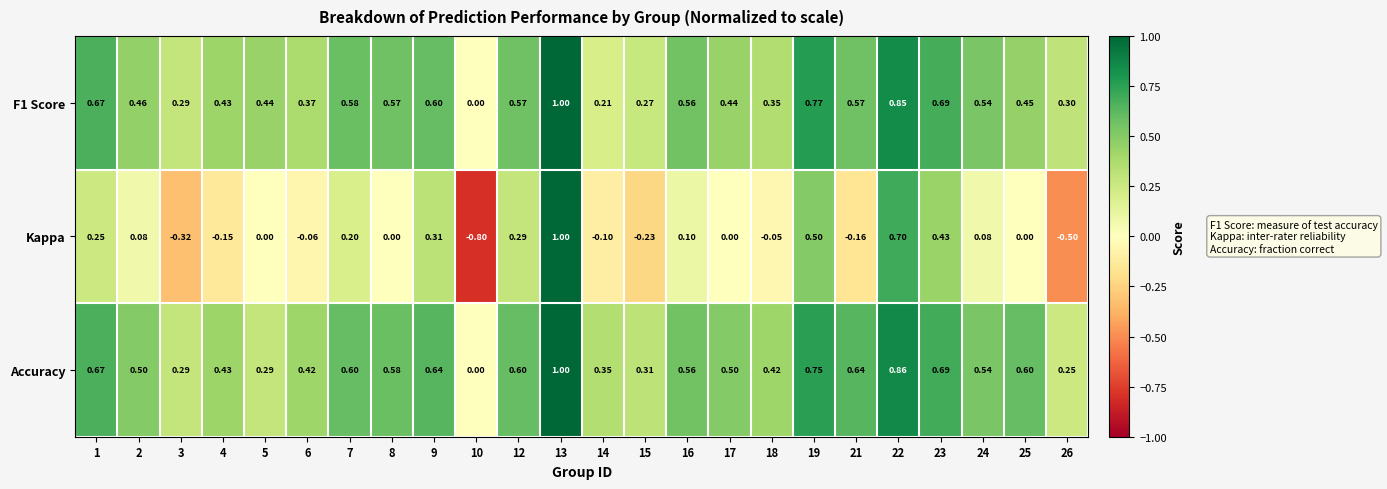

How many series are shown in this chart?

3